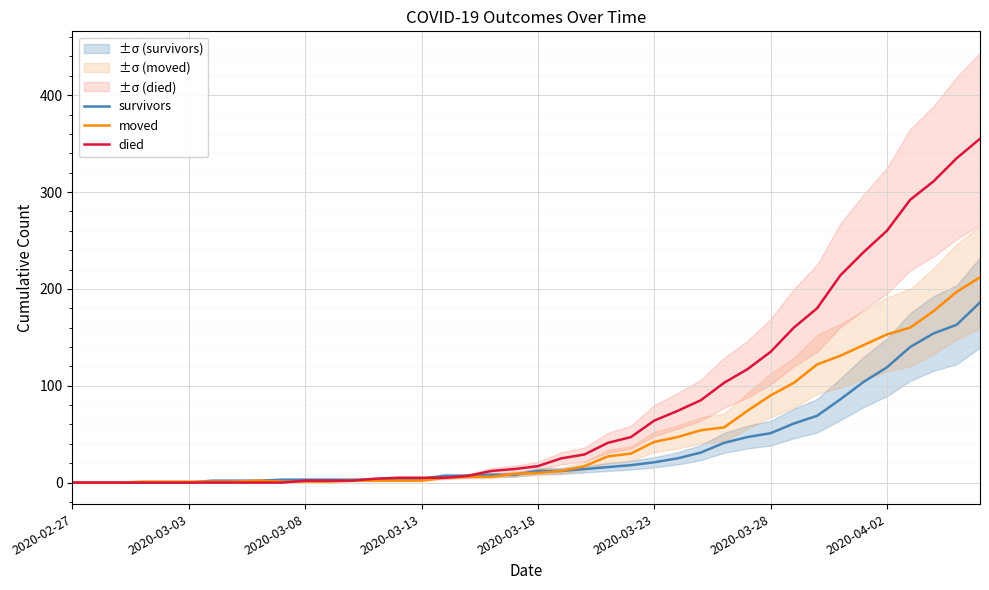

What is the sum of all moved values?

1901